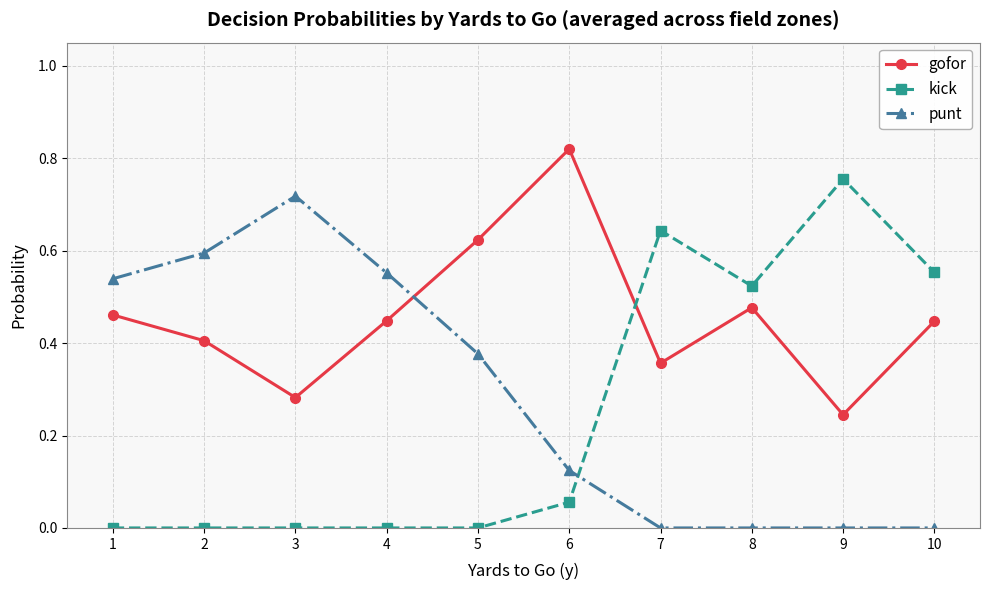

Where is the first local maximum for punt?

3